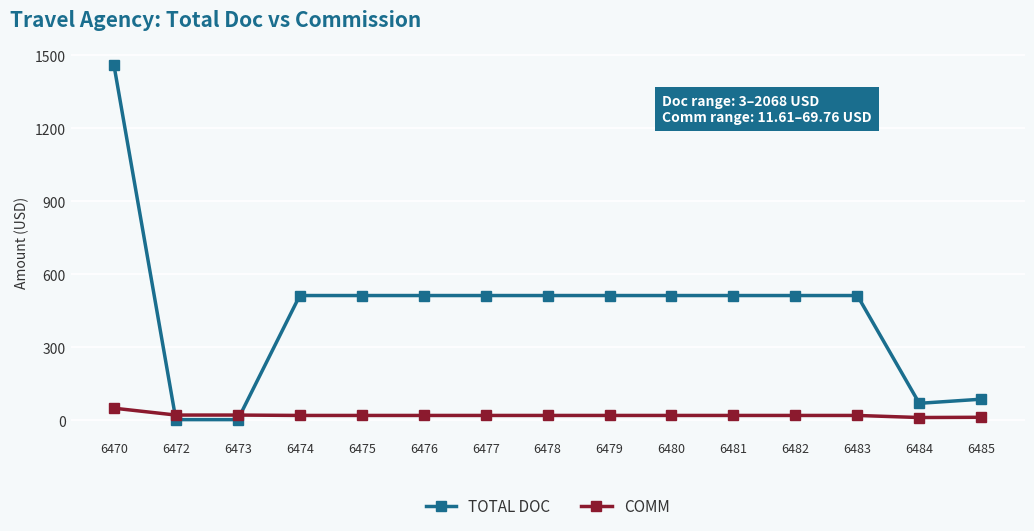

What is the average value of the COMM series?

21.3